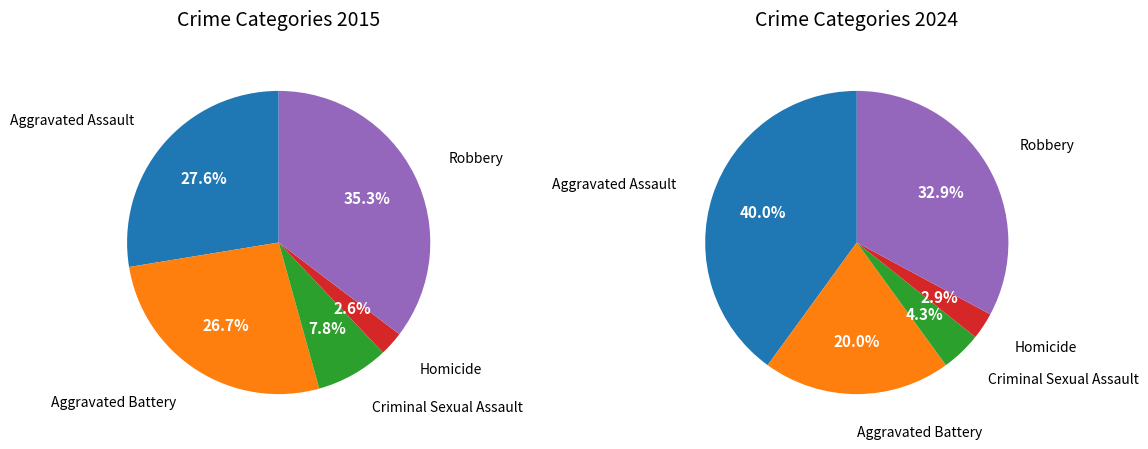

To the nearest percent, what is the combined percentage of Homicide and Criminal Sexual Assault?

10%